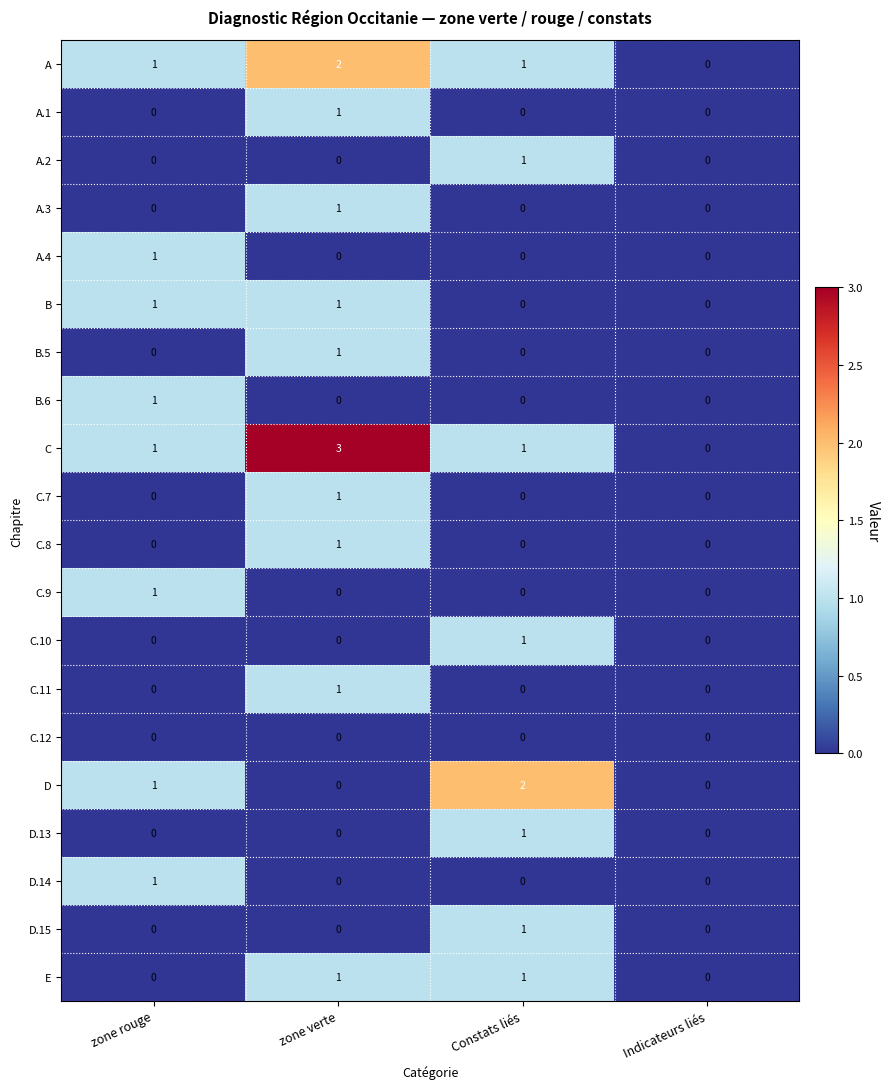

Count the C.8 values in the range 0 to 1.

4